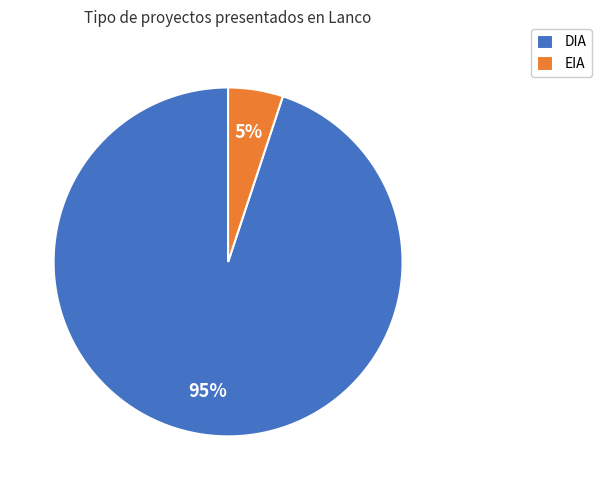

Which slice is the smallest?

EIA